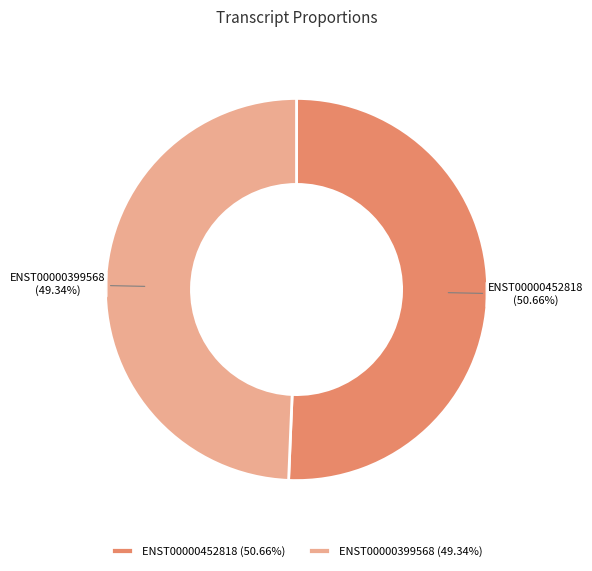

Is it true that ENST00000399568 is 42% of the pie?

False